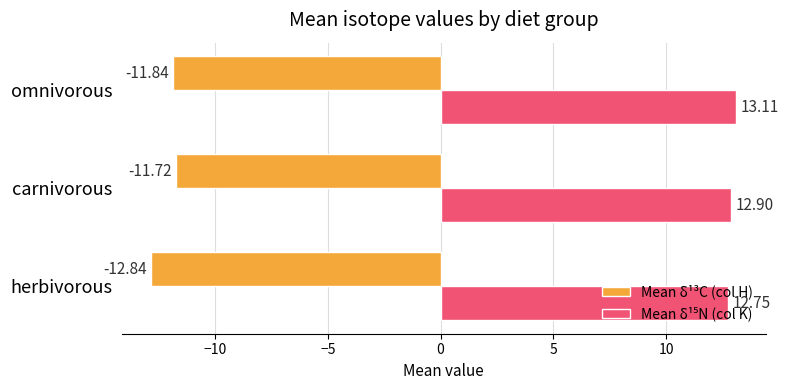

What is the average value of the Mean δ¹³C (col H) series?

-12.1